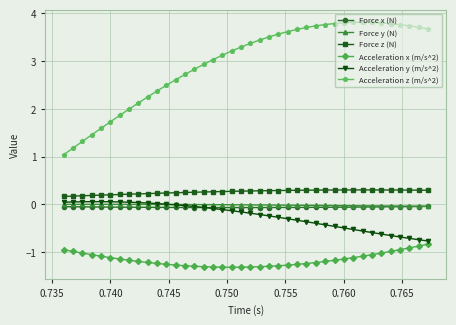

What is the value of the Acceleration x (m/s^2) point at the 5th from the left?

-1.1